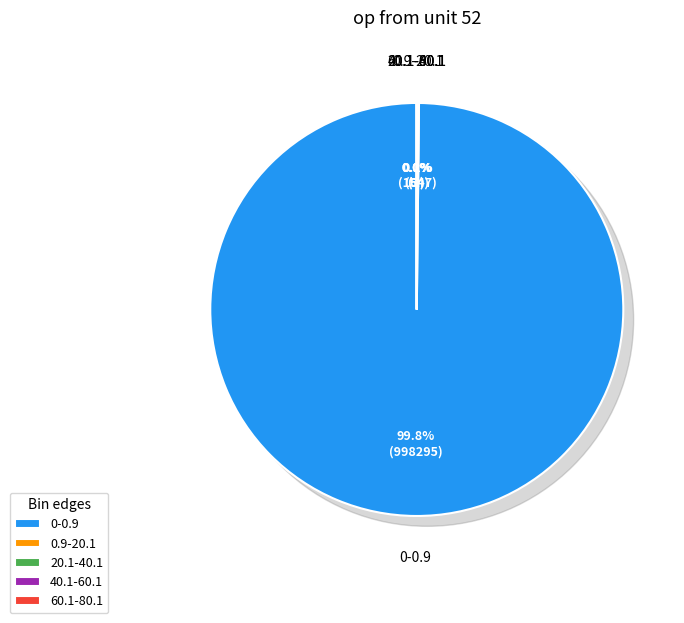

To the nearest percent, what is the average slice percentage?

20%